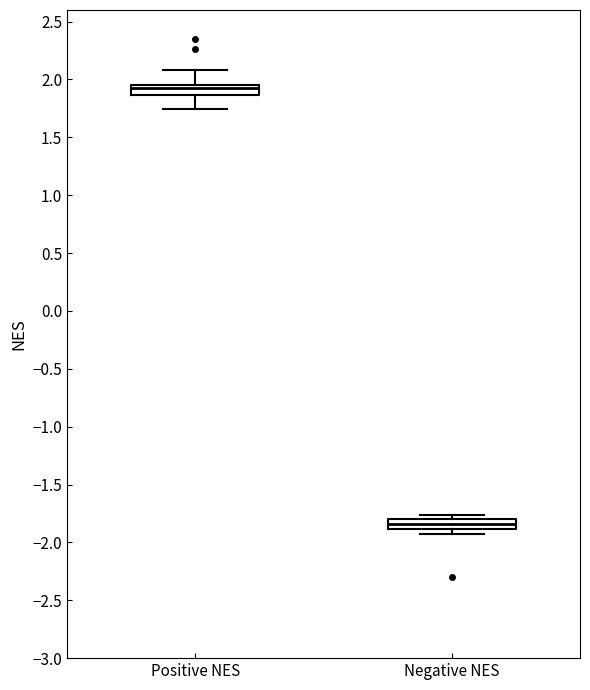

Reading left to right, read every box against the y-axis: the position of its median line, the range the box covers, and the ends of its whiskers. The values are not printed on the chart, so give them approximately, as read against the axis.

Positive NES: median 1.95 (just below the box's upper edge), box 1.85 to 1.95, whiskers 1.75 to 2.10
Negative NES: median -1.85, box -1.90 to -1.80, whiskers -1.95 to -1.75